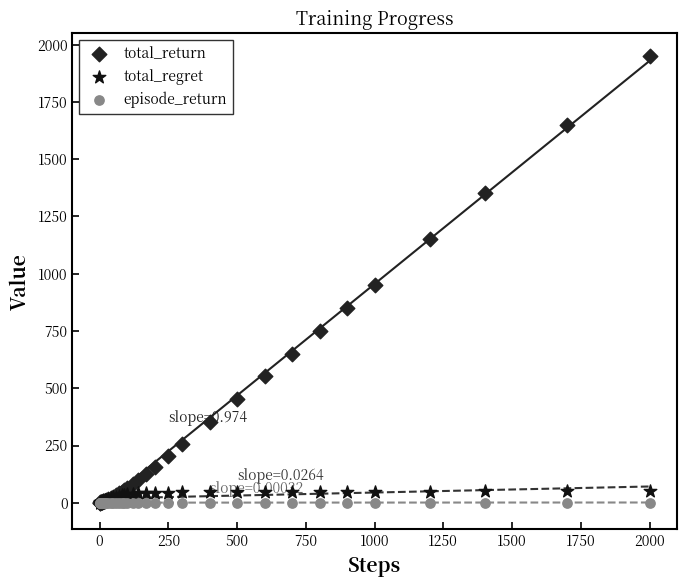

Which series reaches the maximum Y coordinate?

total_return